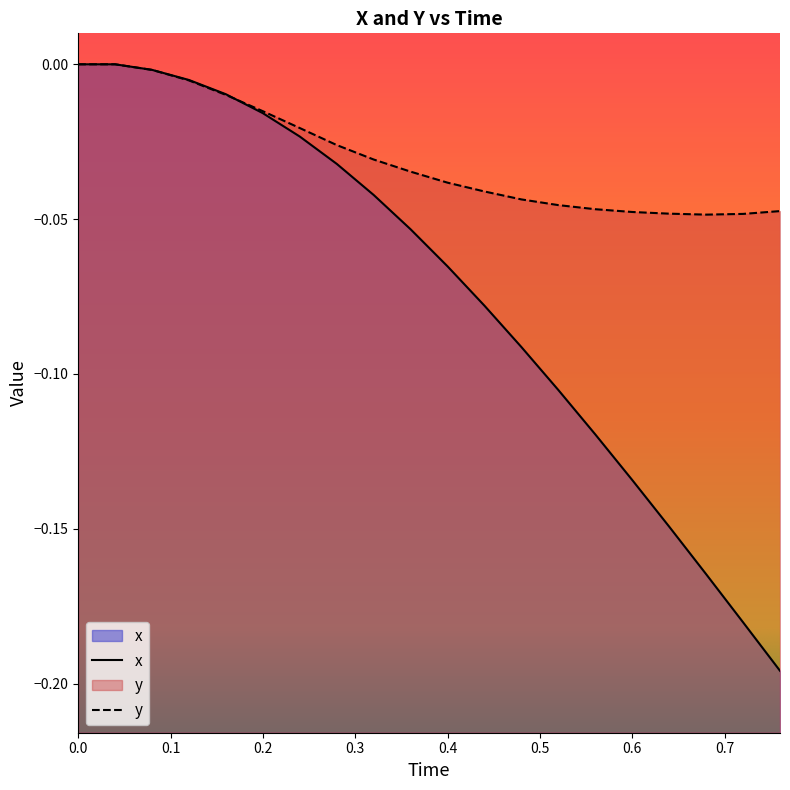

Which series has the largest total across all categories?

y